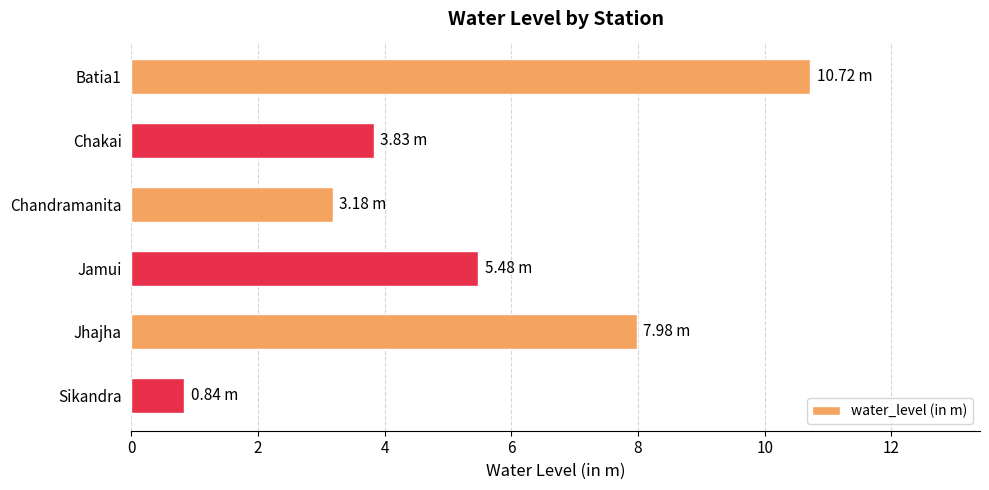

Where is the data nearest to the value 5?

Jamui